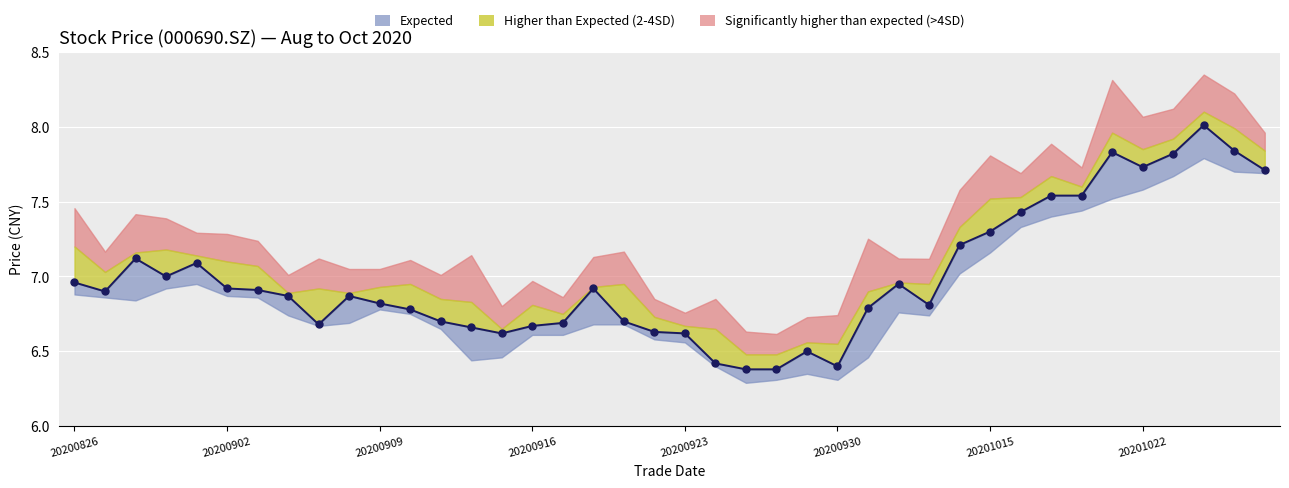

In close, how many points are higher than both neighbors (excluding endpoints)?

8